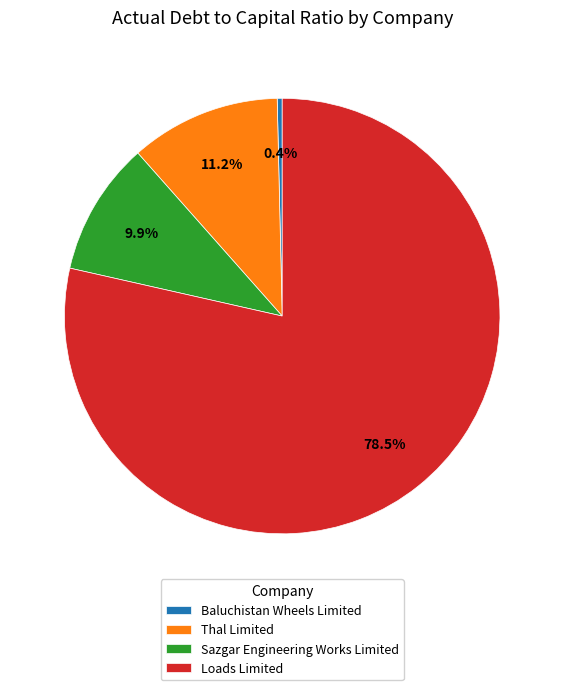

Which category accounts for the majority?

Loads Limited